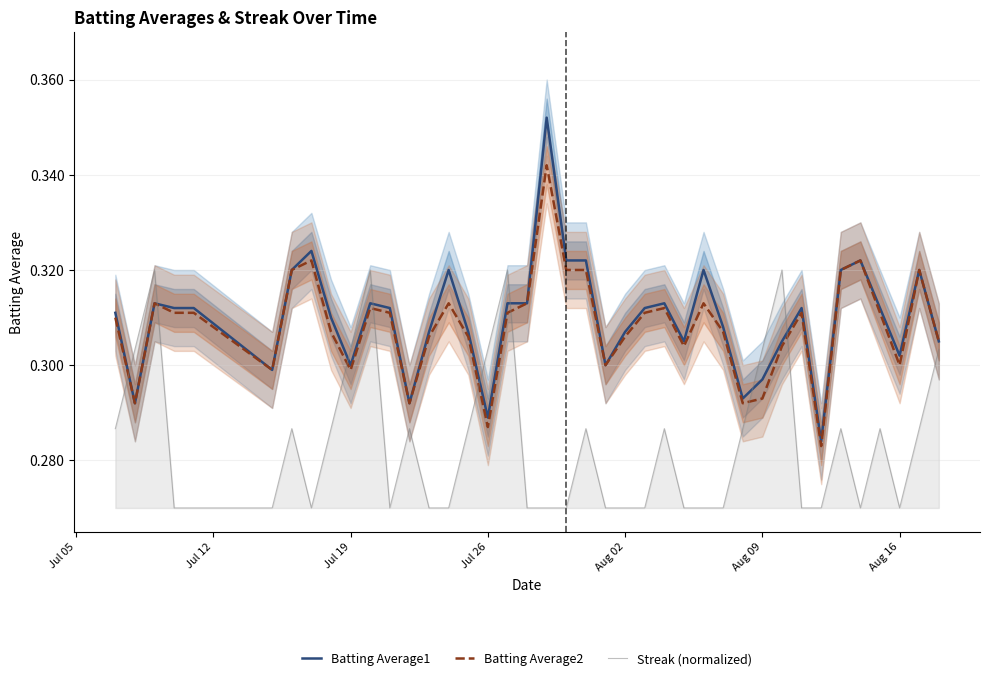

True or false: Streak (normalized) has more than 1 points higher than both neighbors.

True